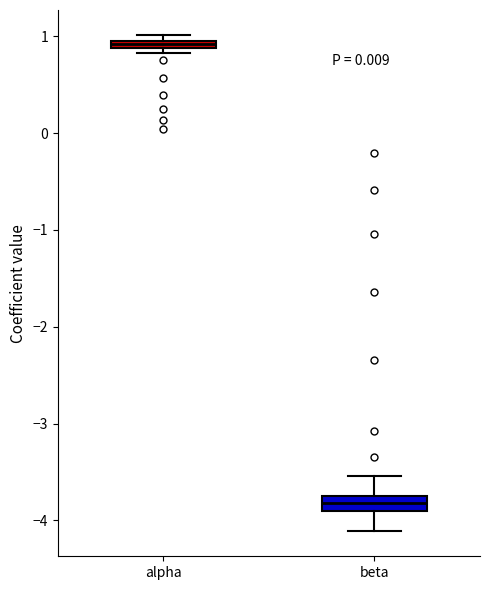

Where is the upper edge of the box for beta on the y-axis? The values are not printed on the chart, so give them approximately, as read against the axis.

-3.7